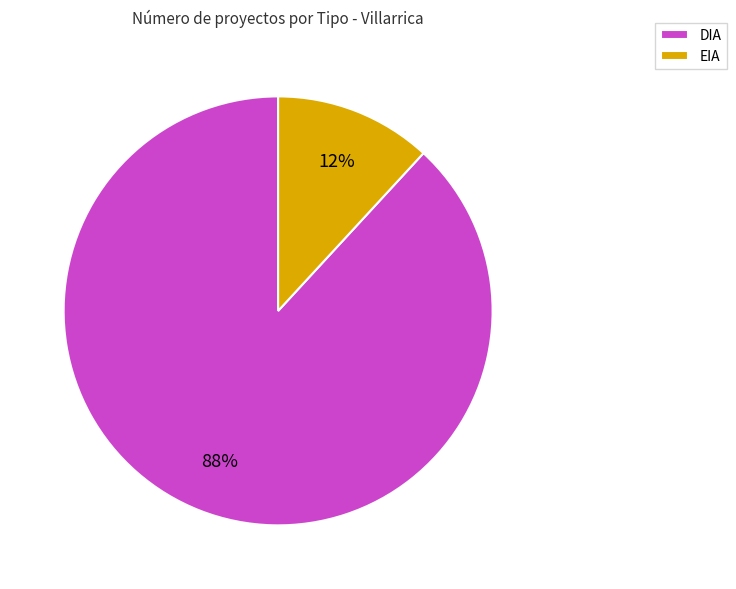

Is there a majority slice in this chart?

Yes